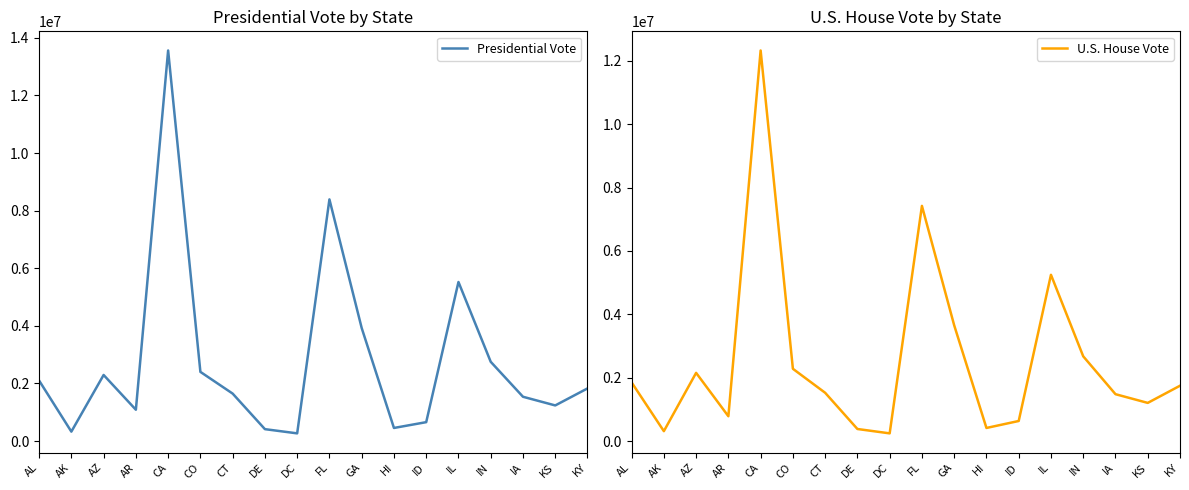

Is it true that Presidential Vote equals 2401462 at CO?

True